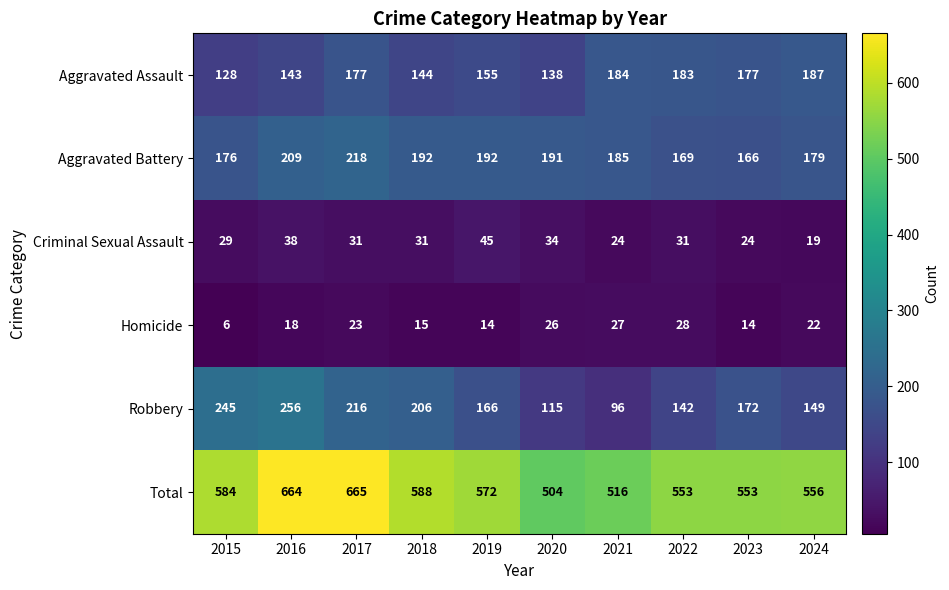

What is the lowest value of the Total series?

504